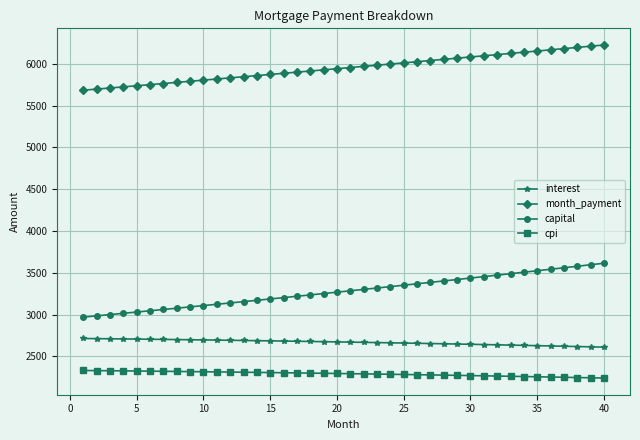

True or false: interest and month_payment intersect in this chart.

False